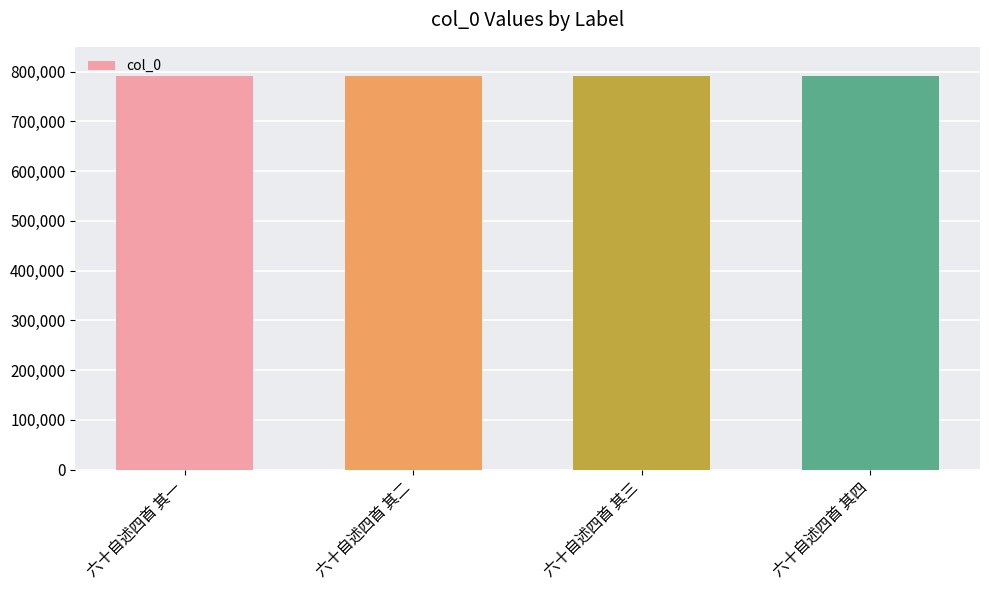

Approximately how many times larger is the value at 六十自述四首 其一 compared to 六十自述四首 其三?

1.0